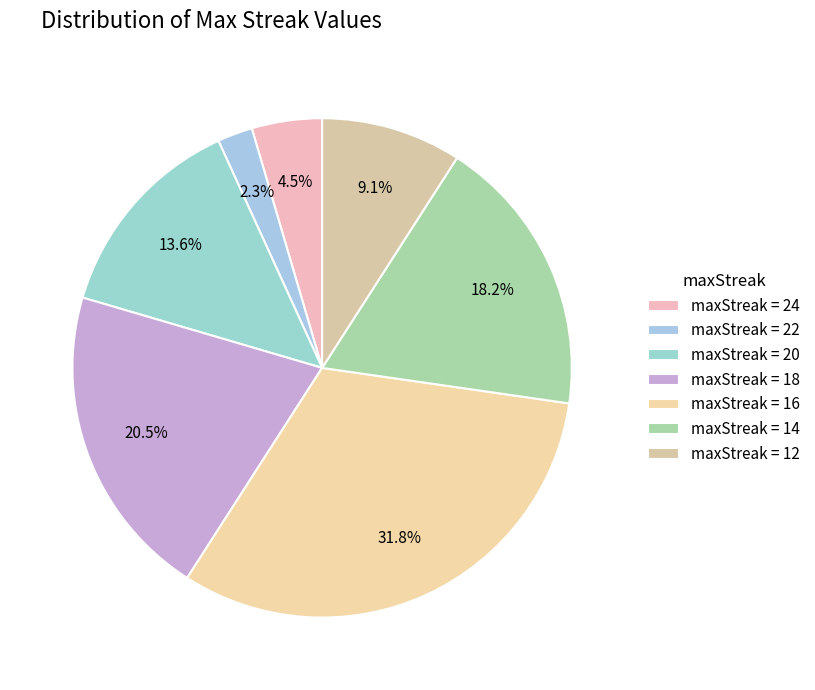

How many slices are in this pie chart?

7